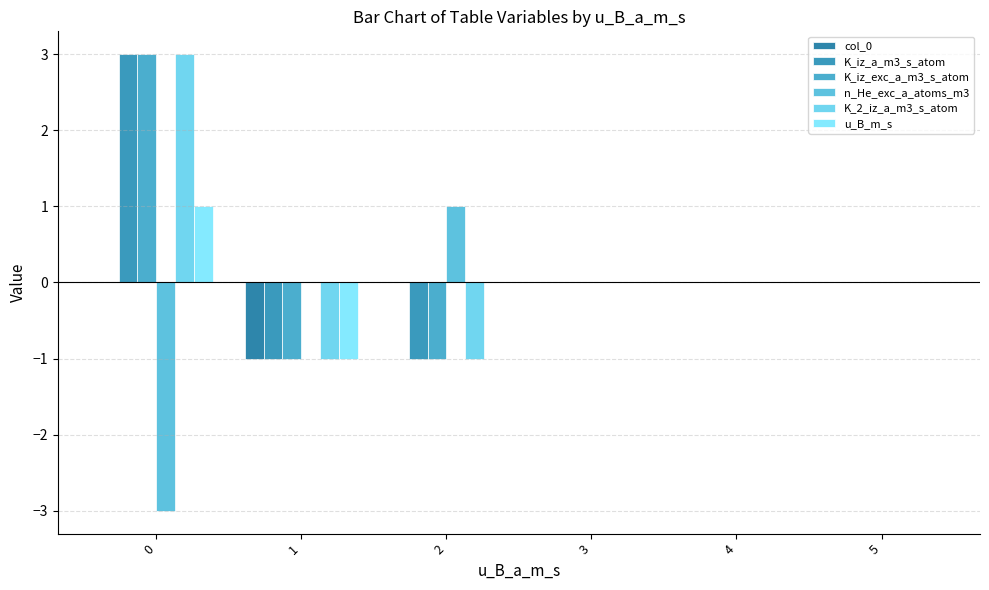

What is the sum of all K_iz_a_m3_s_atom values?

1